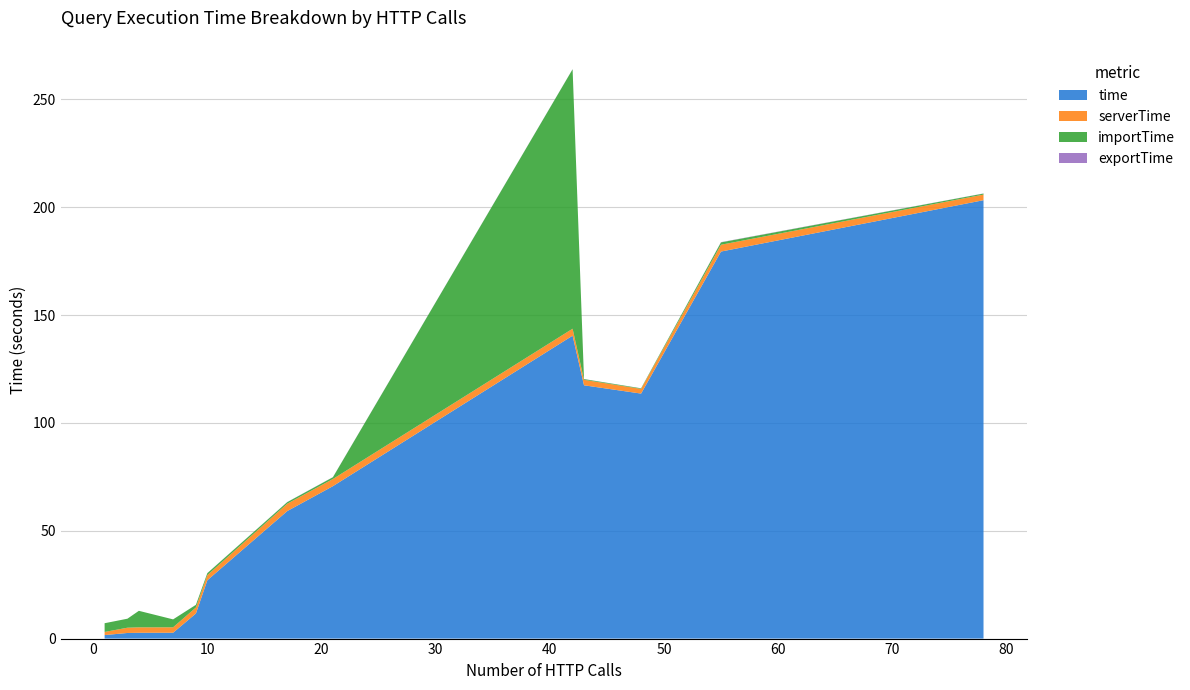

Reading right to left, extract all data points from this chart.

time: 203.3	179.5	113.6	117.5	140.5	70.7	59.1	27.0	11.6	2.7	2.7	2.6	1.6
serverTime: 2.6	3.2	2.2	2.5	3.2	3.3	3.4	2.4	2.8	2.5	2.5	2.4	1.4
importTime: 0.5	1.1	0.3	0.3	120.3	0.8	0.7	0.9	1.2	3.7	7.7	4.2	4.0
exportTime: 0.1	0.1	0.0	0.0	0.1	0.1	0.1	0.0	0.0	0.0	0.0	0.0	0.0